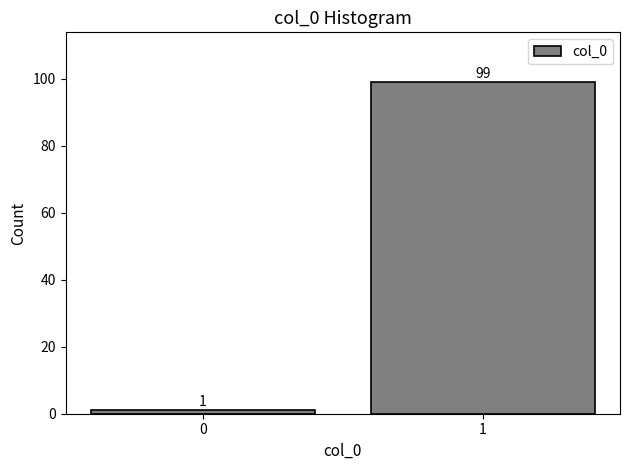

Reading left to right, extract all data points from this chart.

1	99